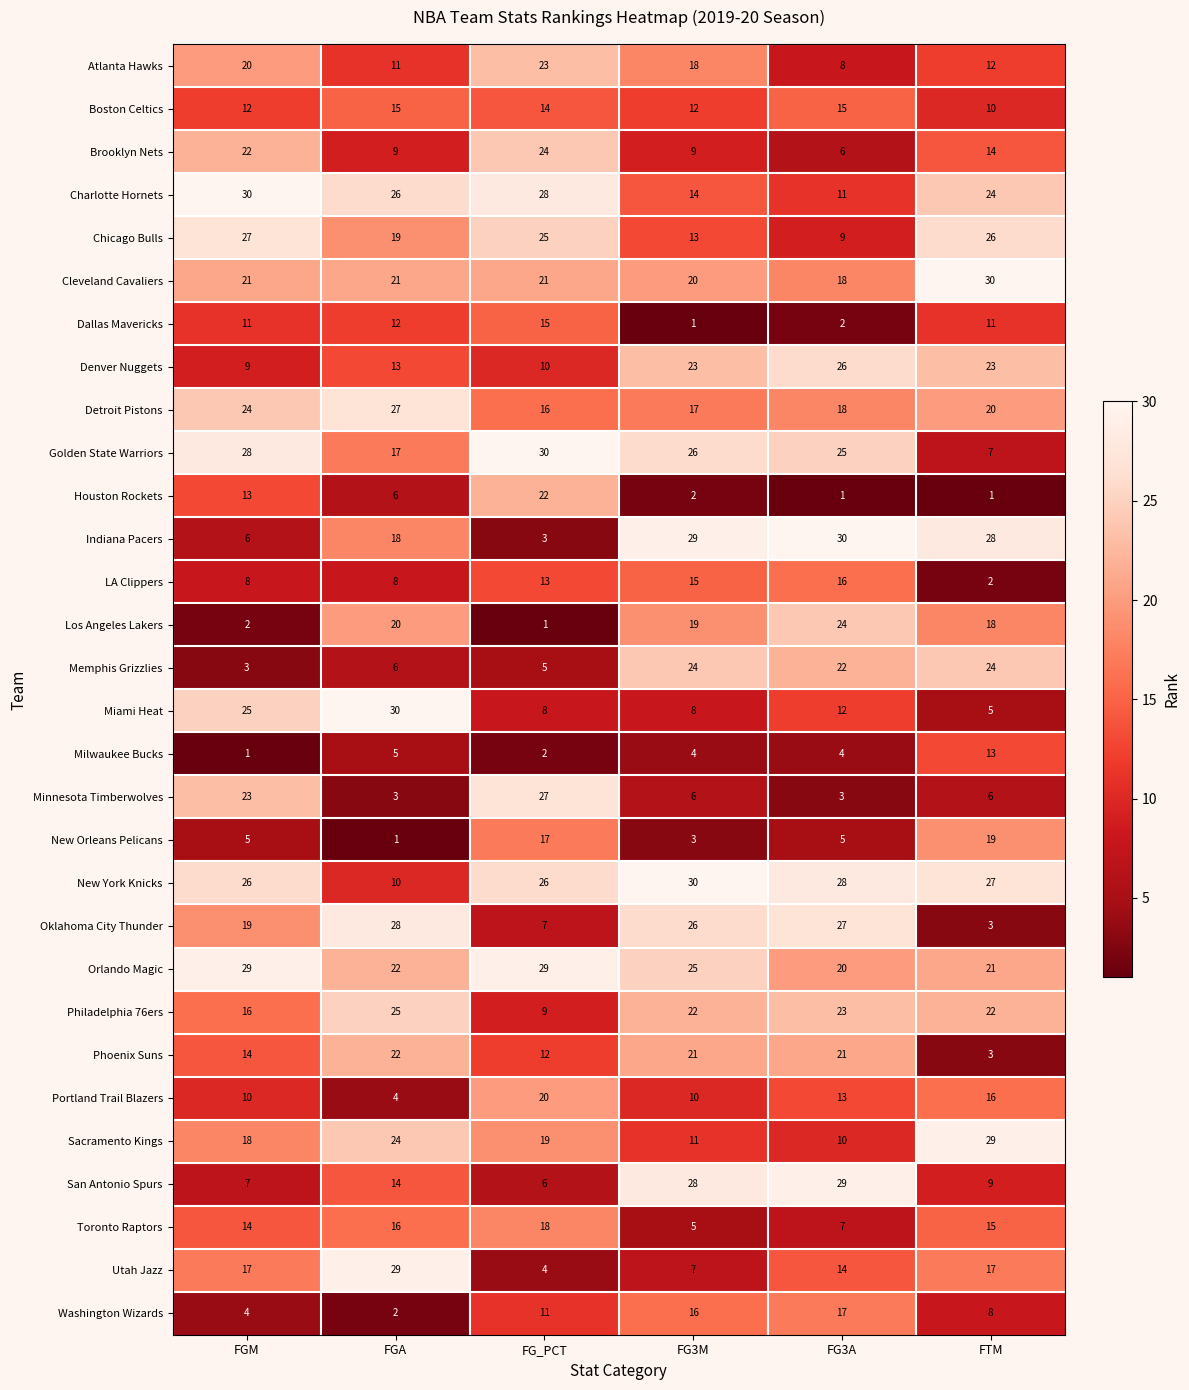

Count the number of data series in this chart.

30